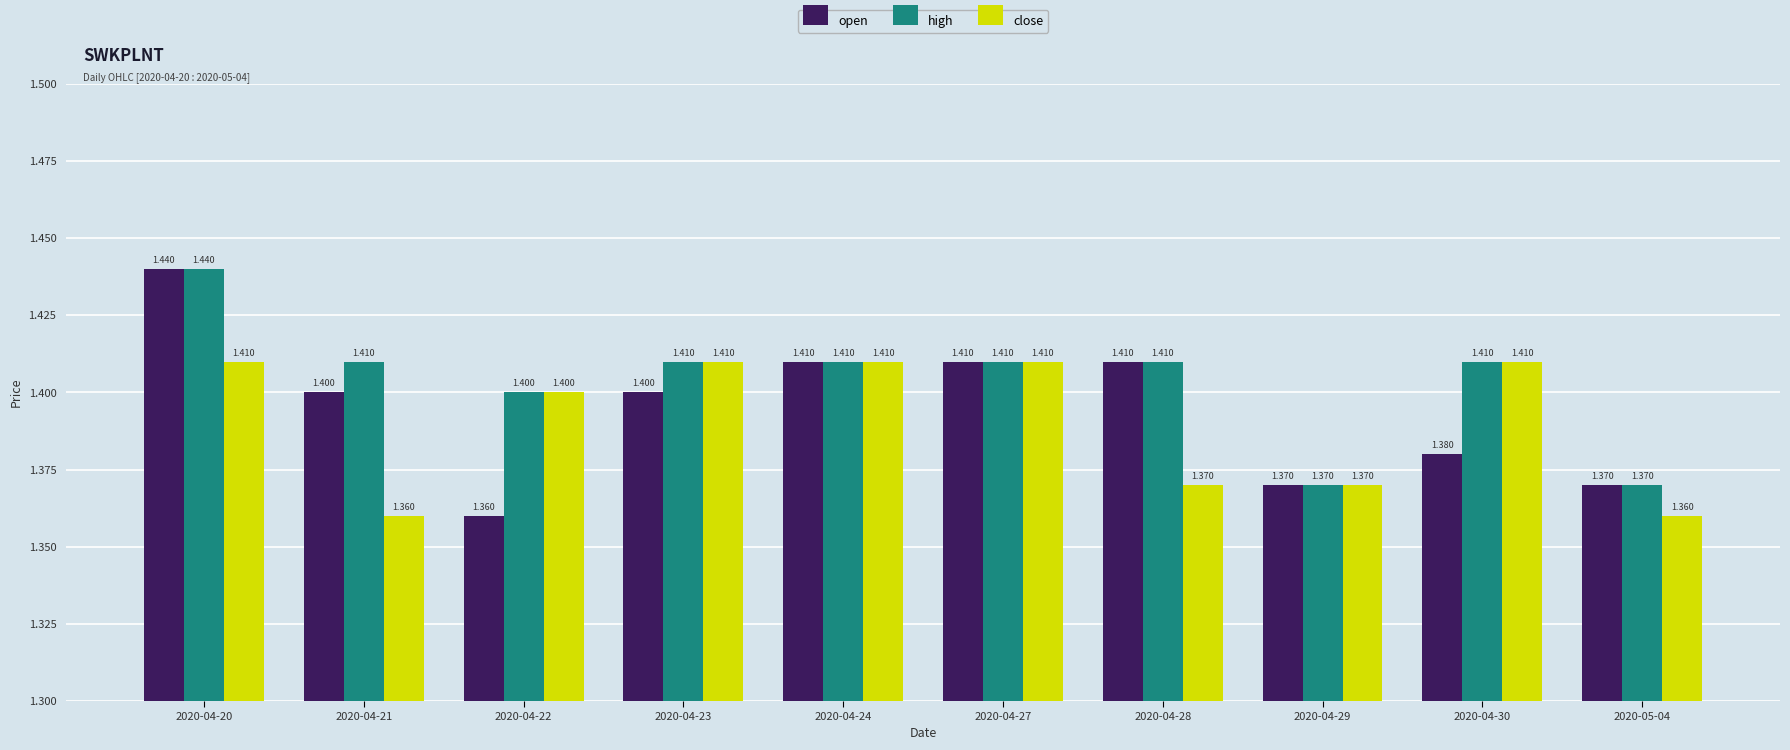

What are all the series names shown in the legend?

open, high, close